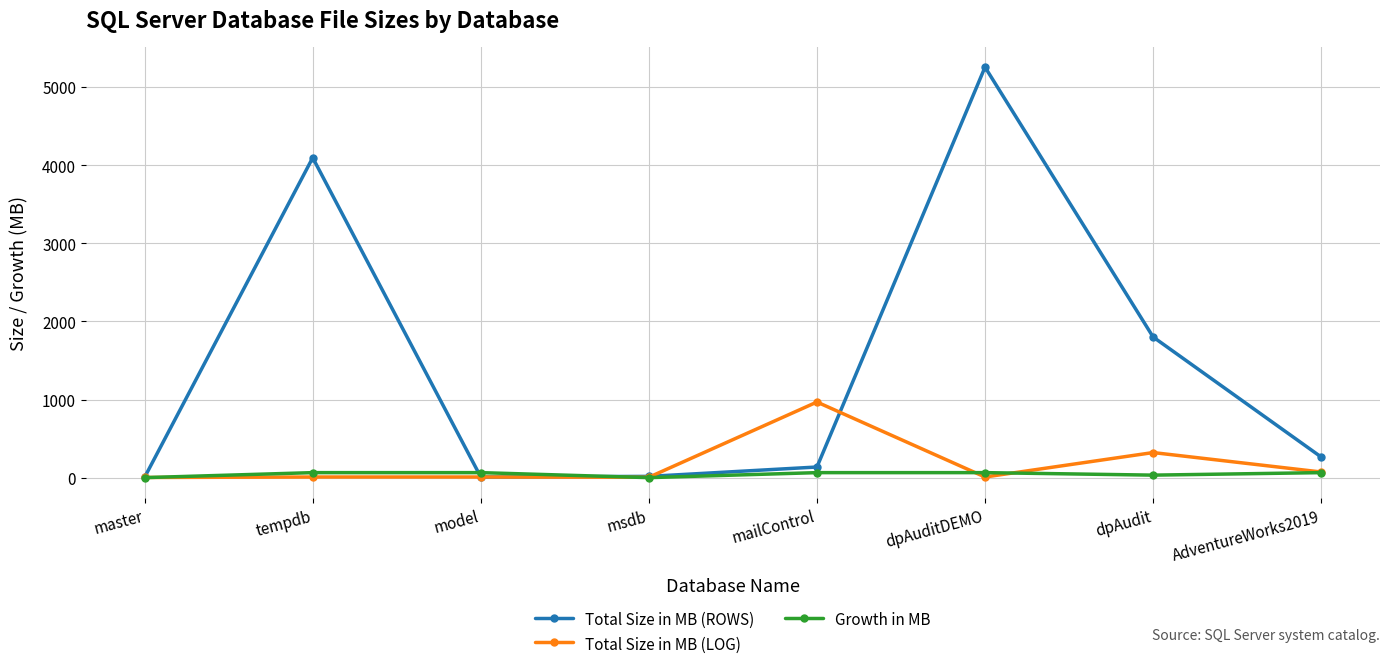

Which series has the largest range (max minus min)?

Total Size in MB (ROWS)